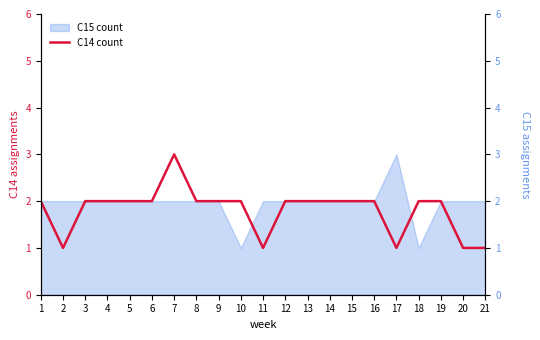

True or false: the data shows 1 at 21.

False